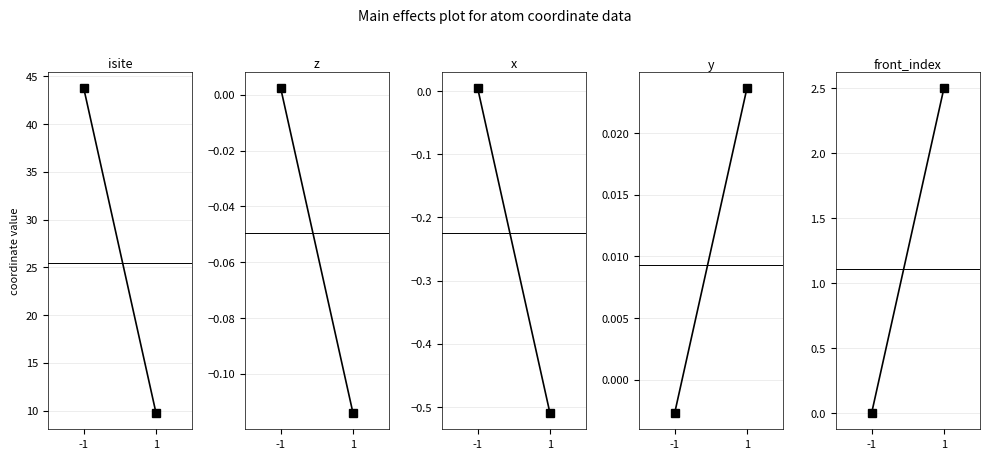

At which label is z closest to 0?

-1